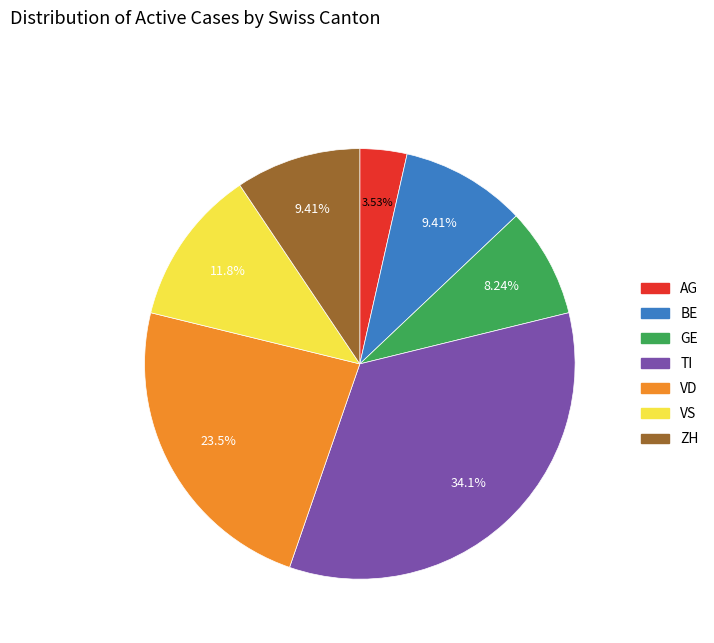

How many segments does this pie chart have?

7